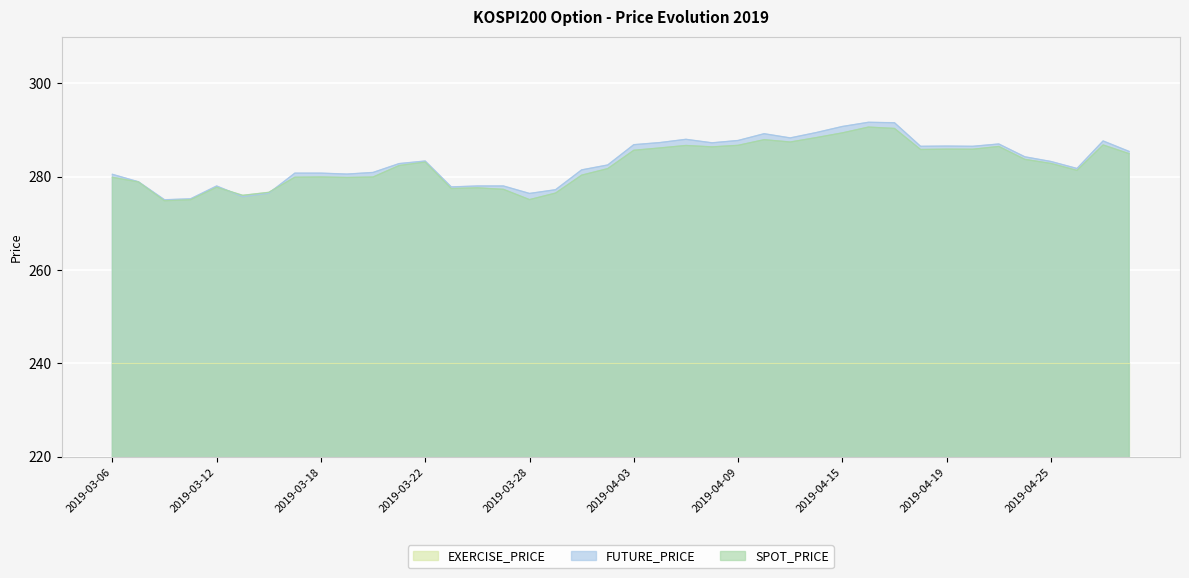

Reading left to right, list all the values displayed in this chart.

SPOT_PRICE: 279.9	278.9	274.8	275.1	277.7	276.0	276.6	279.9	279.9	279.8	279.9	282.4	283.1	277.4	277.6	277.3	275.1	276.5	280.3	281.7	285.6	286.1	286.7	286.4	286.7	287.9	287.4	288.4	289.4	290.6	290.3	285.8	285.9	285.9	286.5	283.7	282.8	281.3	286.8	284.9
FUTURE_PRICE: 280.5	278.9	275.1	275.2	278.0	275.7	276.4	280.8	280.8	280.6	280.9	282.8	283.4	277.8	278.0	278.0	276.4	277.2	281.4	282.5	286.9	287.3	288.0	287.2	287.8	289.2	288.3	289.4	290.8	291.6	291.6	286.5	286.6	286.5	287.0	284.2	283.2	281.8	287.6	285.4